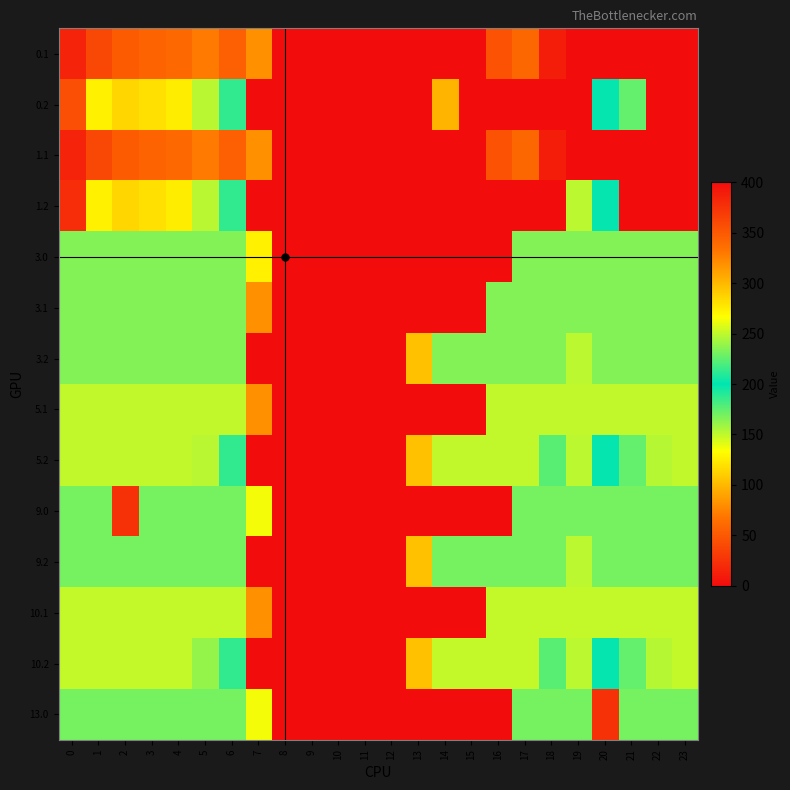

What is the total value across all series at 20?

2958.4